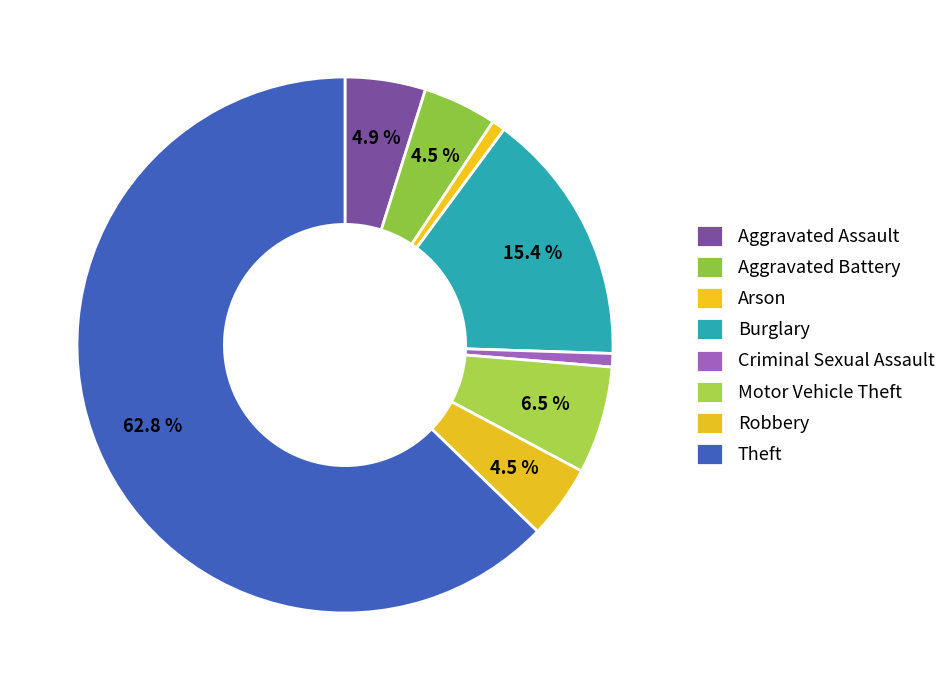

To the nearest percent, what percentage of the pie is Arson?

1%